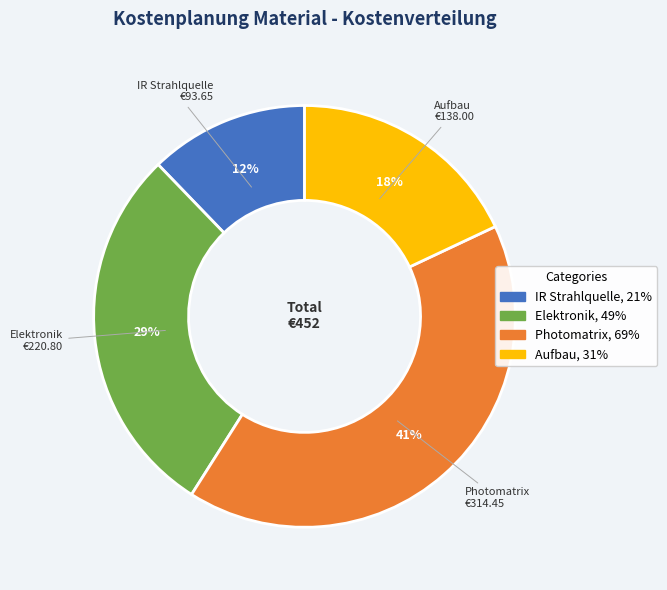

Count the number of slices in the pie.

4